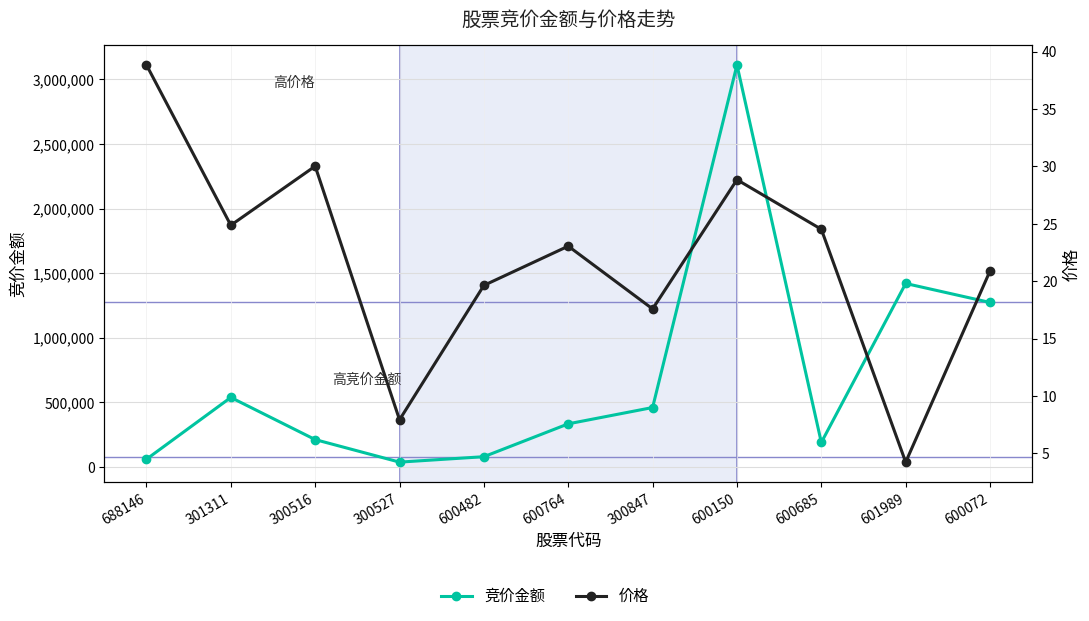

What position from the right is 600482?

7